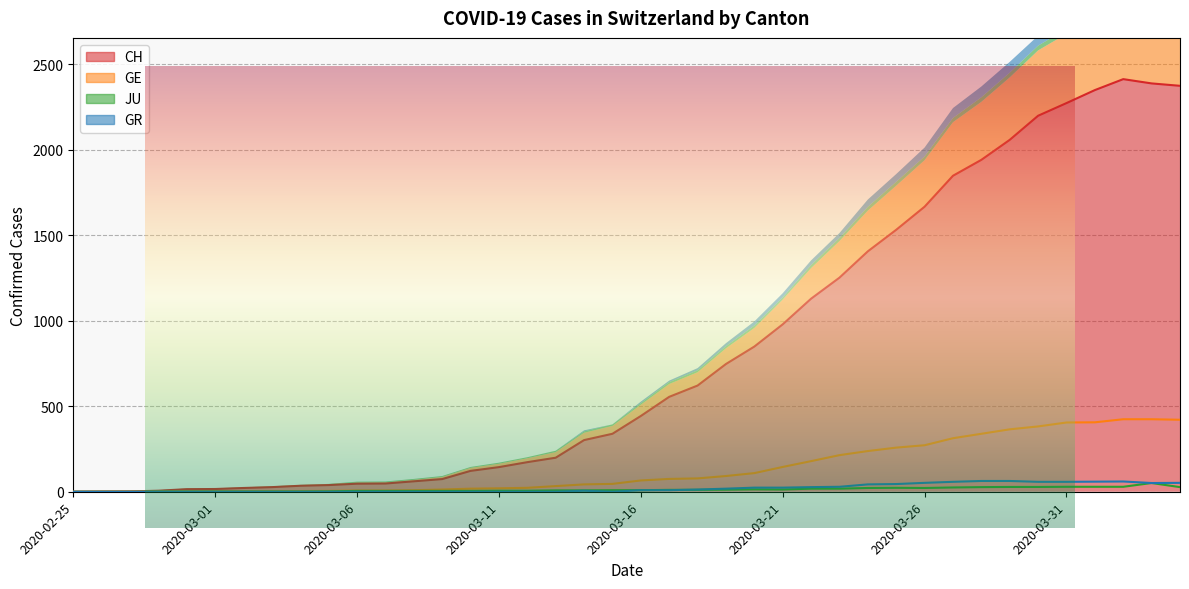

Is it true that GR equals 36 at 2020-03-20?

False